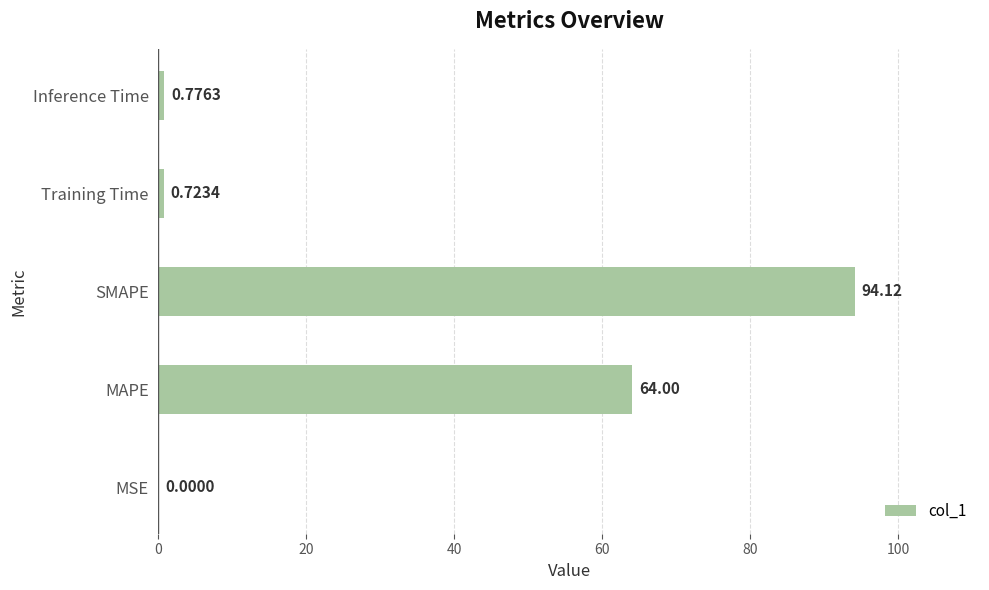

What is the change in value from MSE to SMAPE?

+94.1